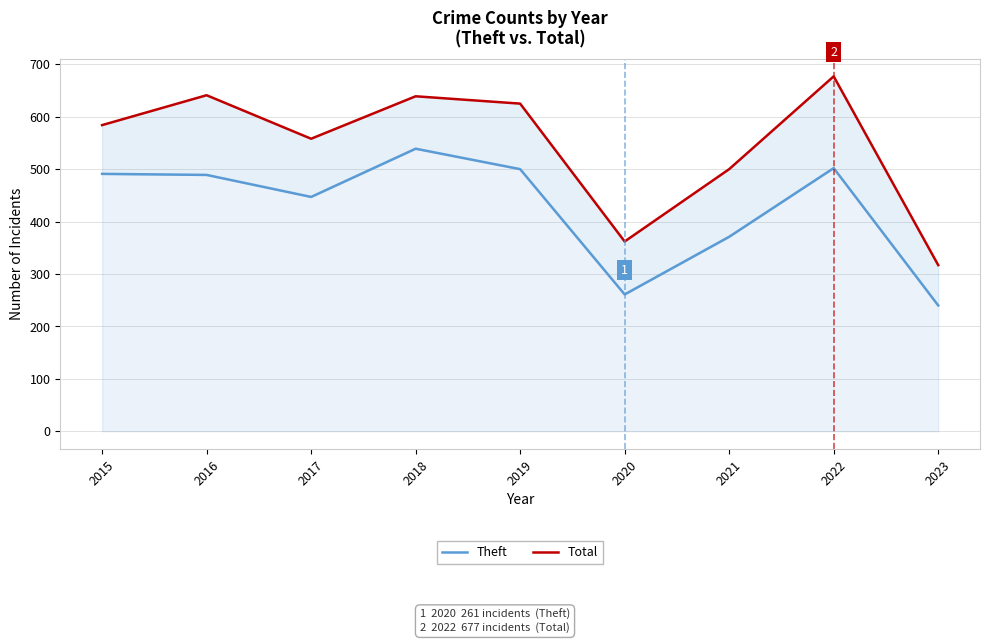

The value of Total at 2017 is 135. True or false?

False